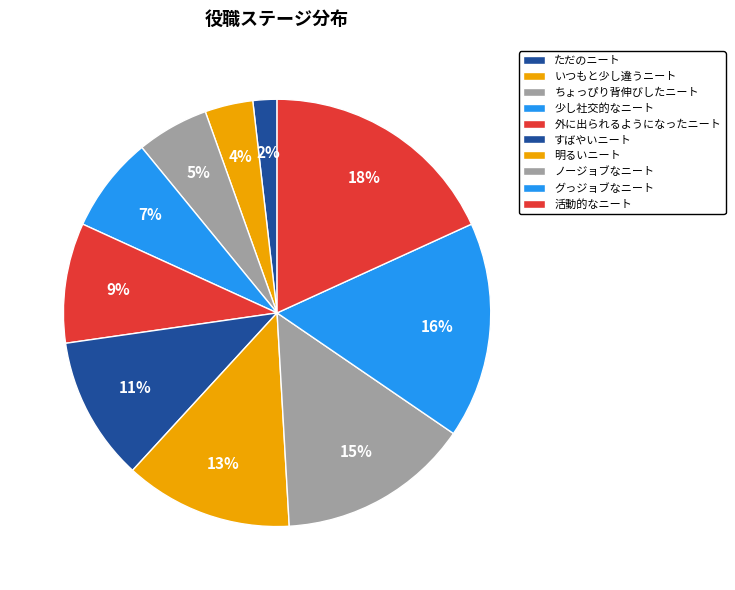

Count the number of slices in the pie.

10